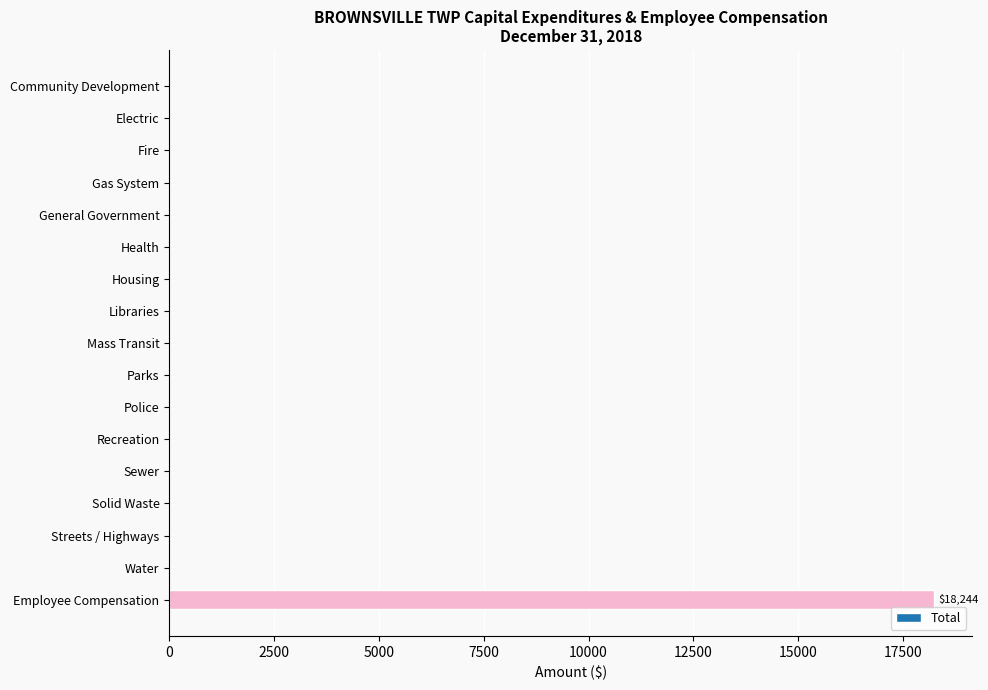

True or false: the data shows 0 at Sewer.

True